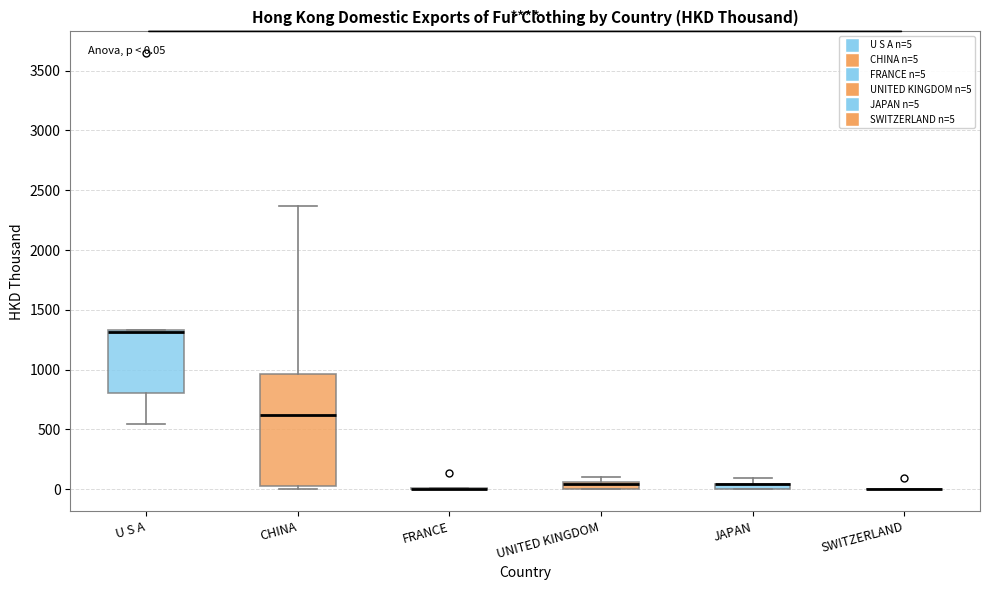

Comparing the boxes themselves (not the whiskers), which one is the tallest?

CHINA